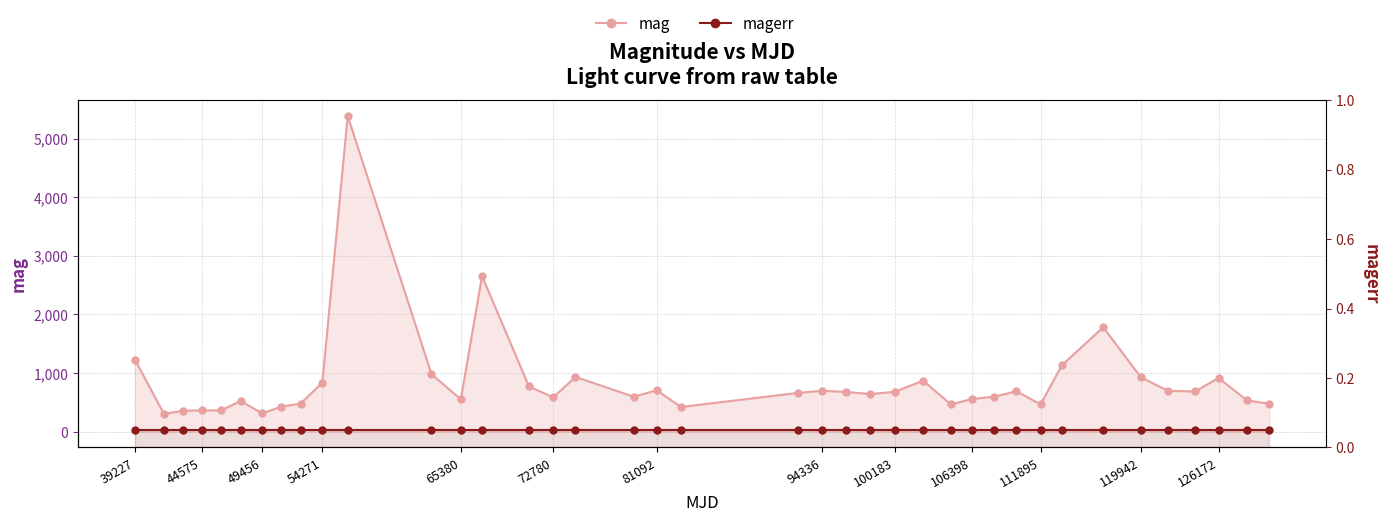

What are all the series names shown in the legend?

mag, magerr